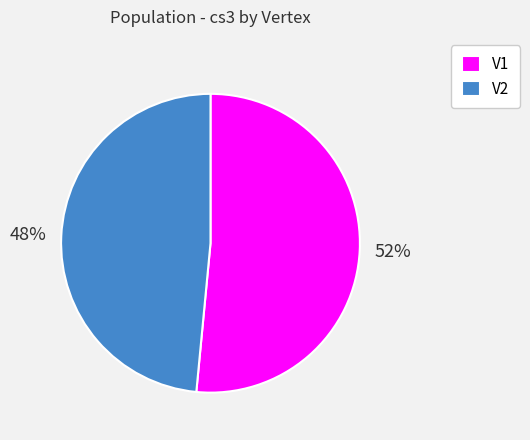

The V2 slice represents 42% of the pie. True or false?

False